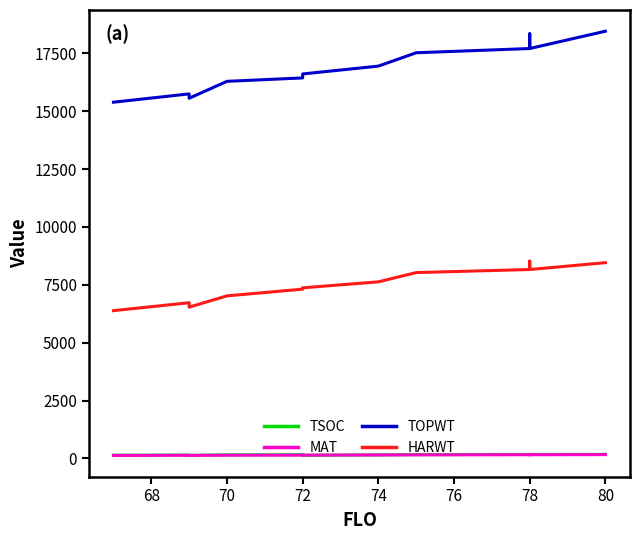

In HARWT, how many points are higher than both neighbors (excluding endpoints)?

2